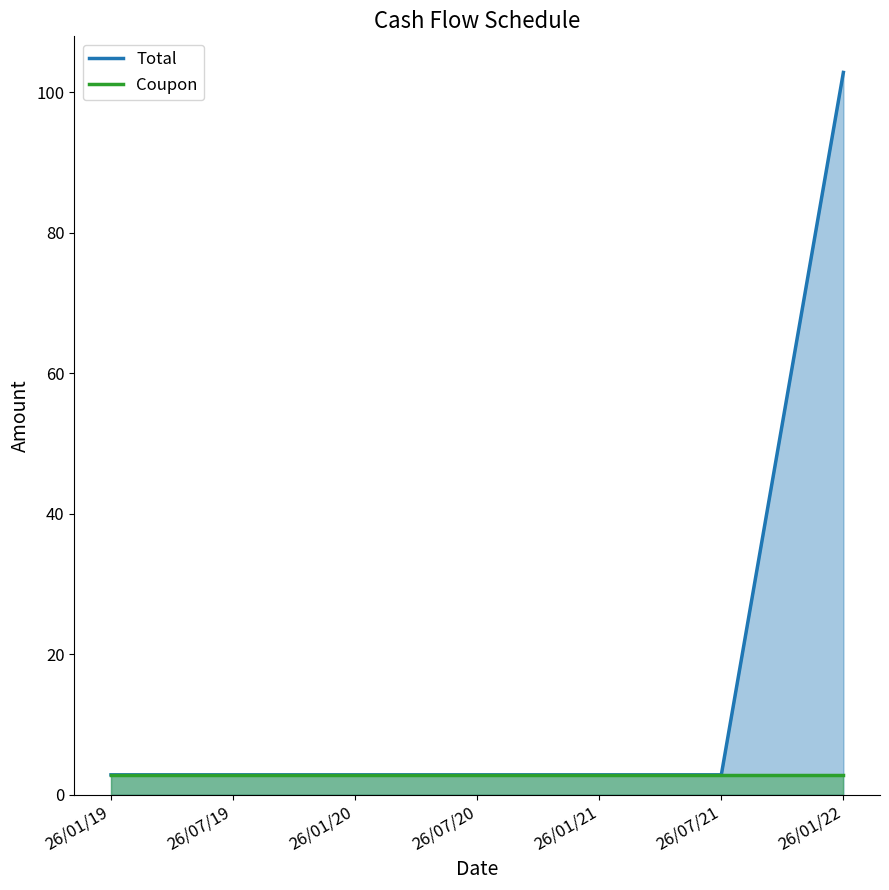

List the series in order of their peak value, lowest first.

Coupon, Total